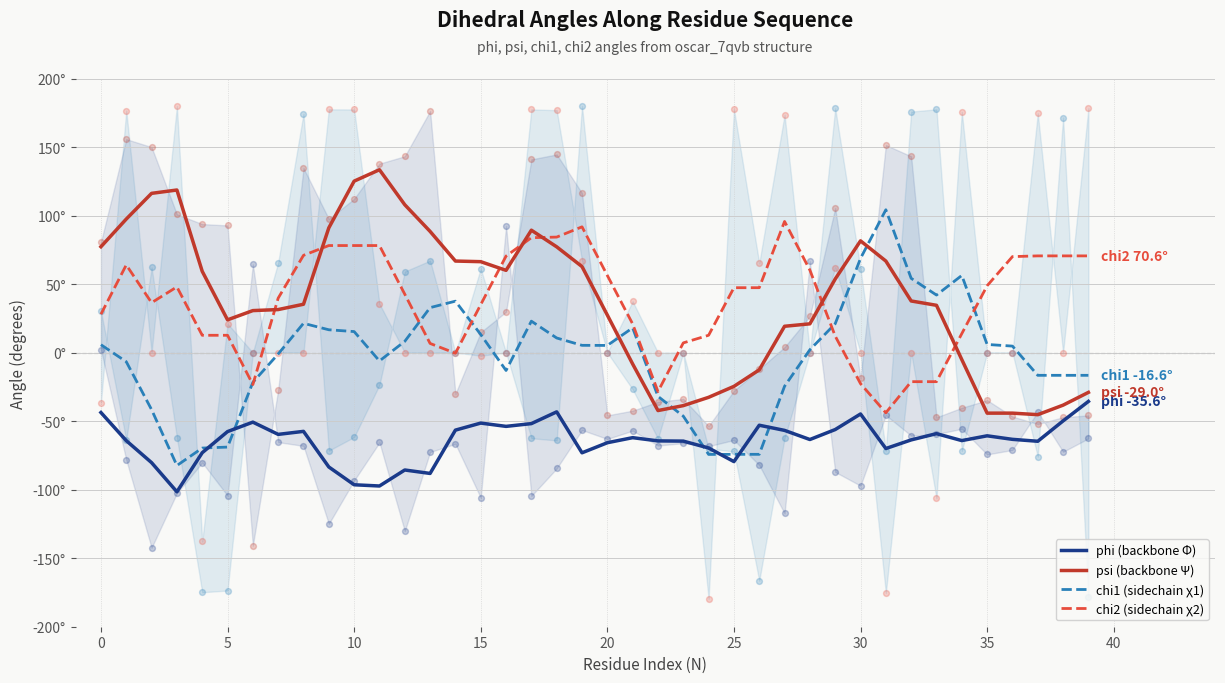

What are all the series names shown in the legend?

phi (backbone Φ), psi (backbone Ψ), chi1 (sidechain χ1), chi2 (sidechain χ2)